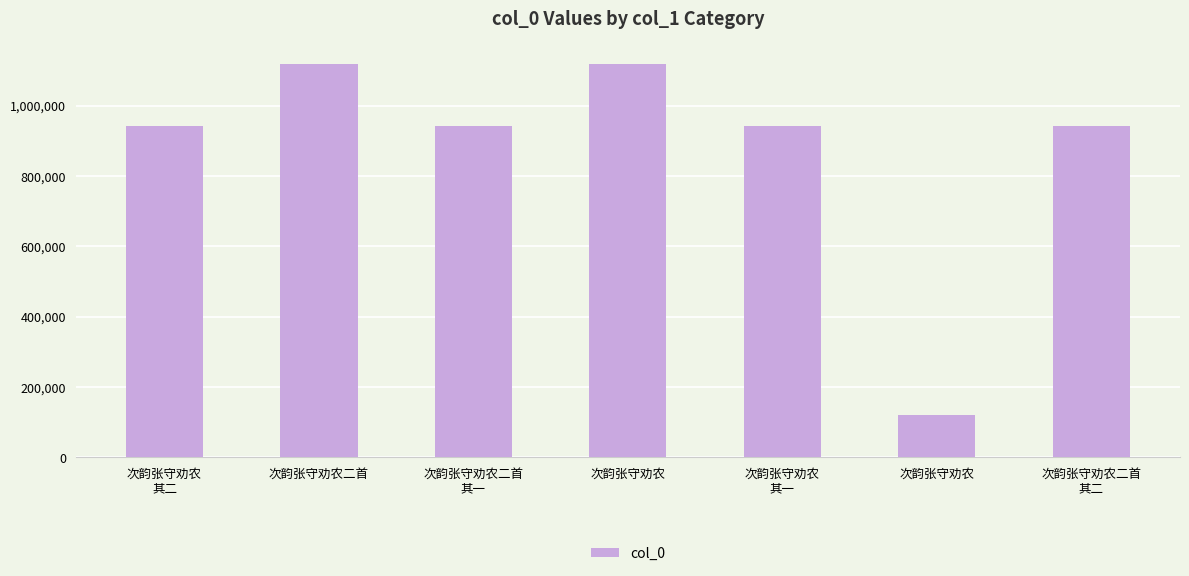

Reading left to right, what are all the values shown in this chart?

次韵张守劝农
其二=943204	次韵张守劝农二首=1119456	次韵张守劝农二首
其一=943206	次韵张守劝农=1119408	次韵张守劝农
其一=943808	次韵张守劝农=120368	次韵张守劝农二首
其二=943205